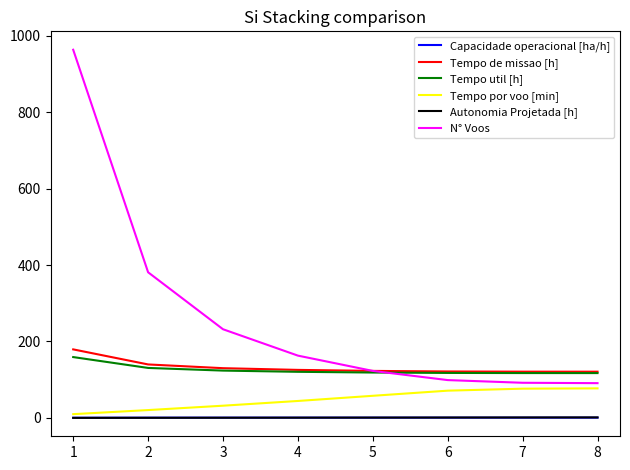

At how many categories does at least one series exceed 855?

1